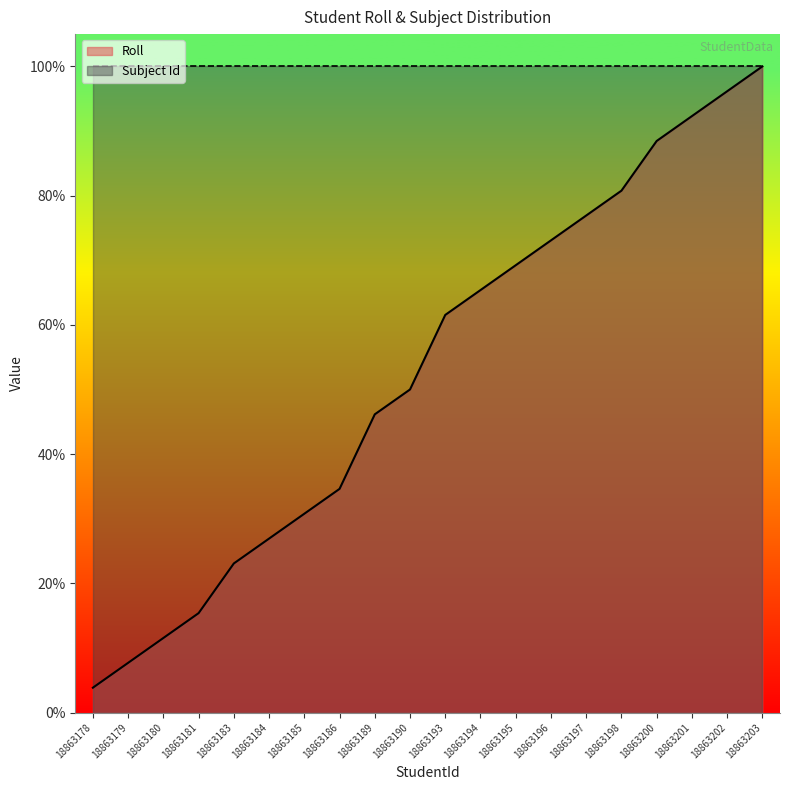

At which label does the data first exceed 61?

18863193